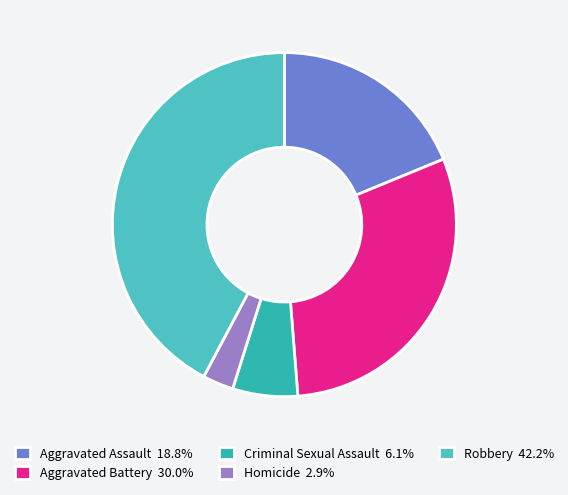

How many segments does this pie chart have?

5